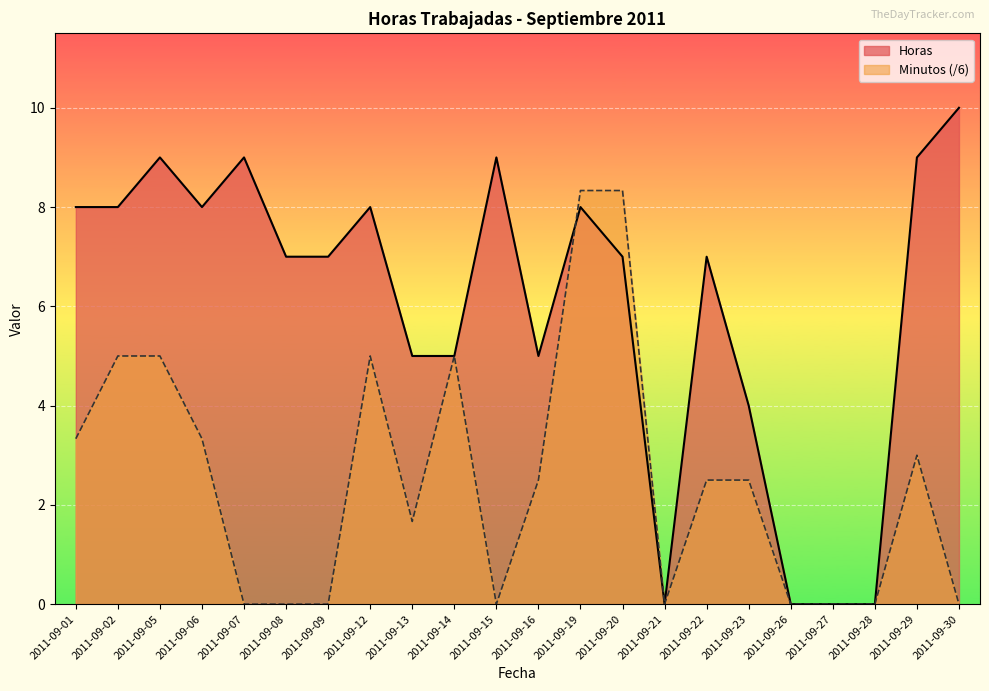

Which has a higher value, 2011-09-29 or 2011-09-13?

2011-09-29